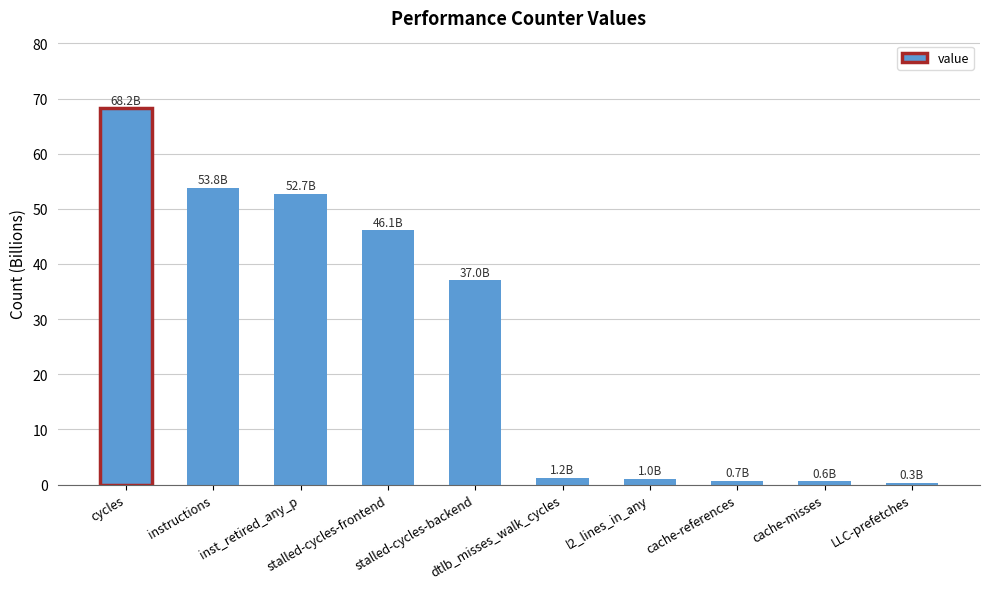

Count the number of categories in the chart.

10